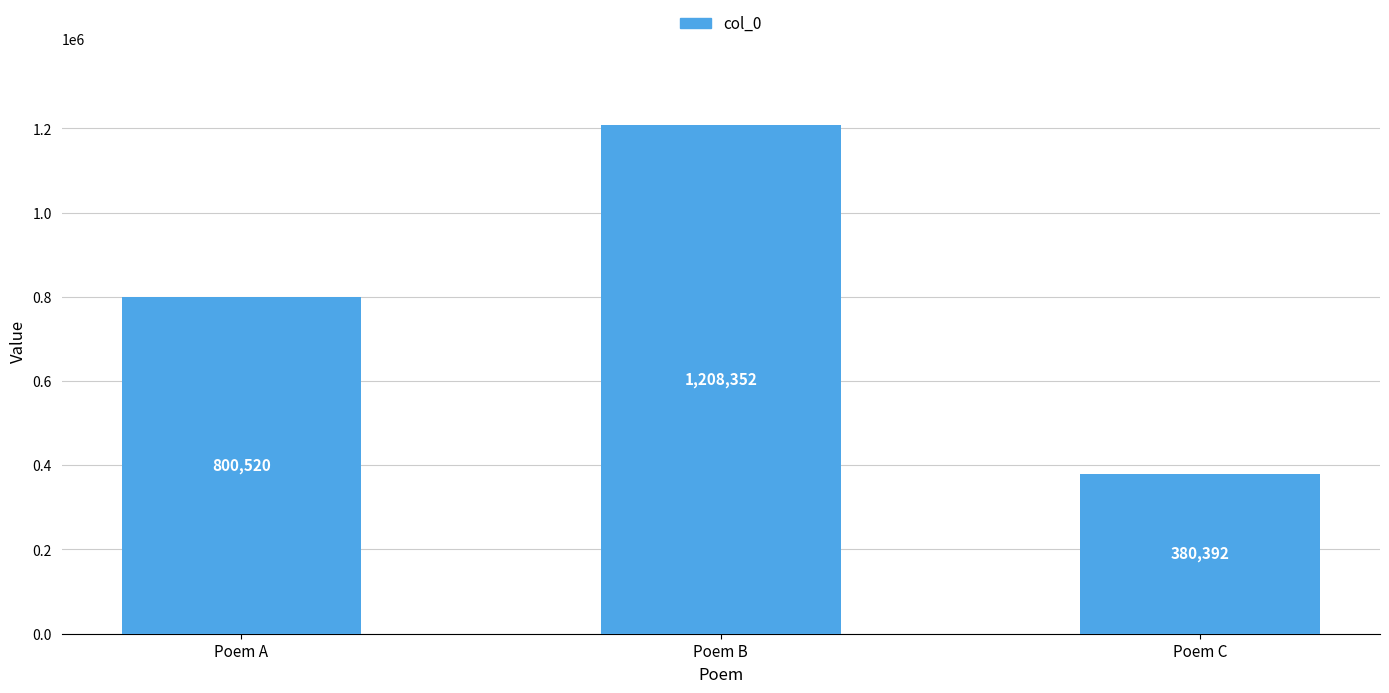

What is the sum of the values at Poem A and Poem B?

2008872